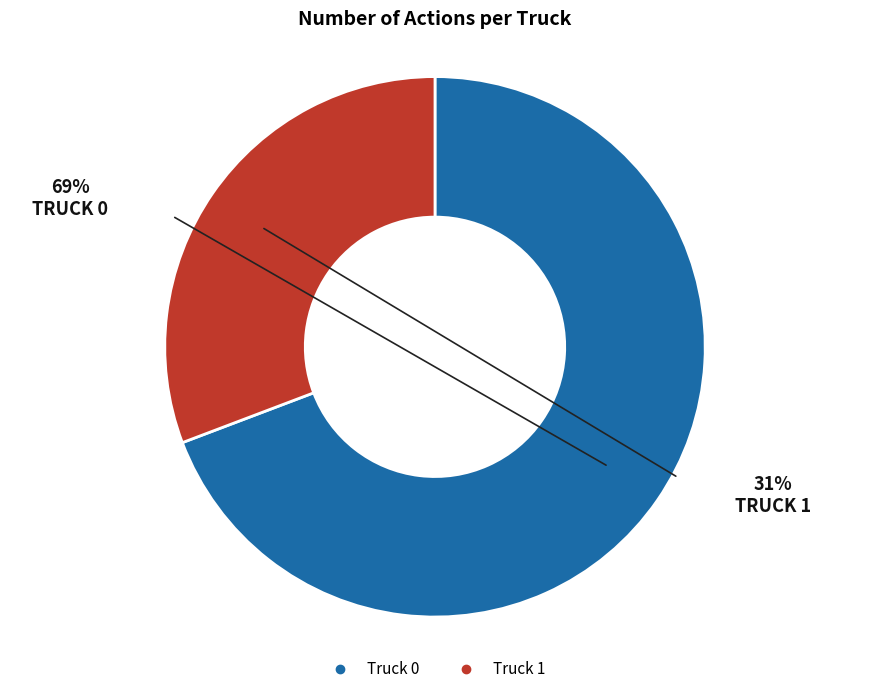

To the nearest percent, what is the average slice percentage?

50%